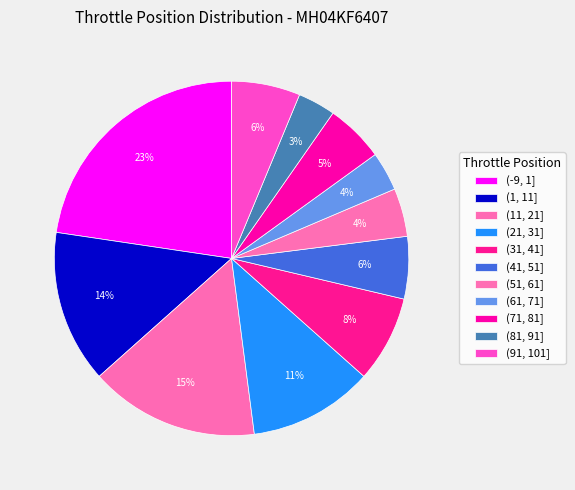

What percentage do (51, 61] and (1, 11] together represent?

18.3%